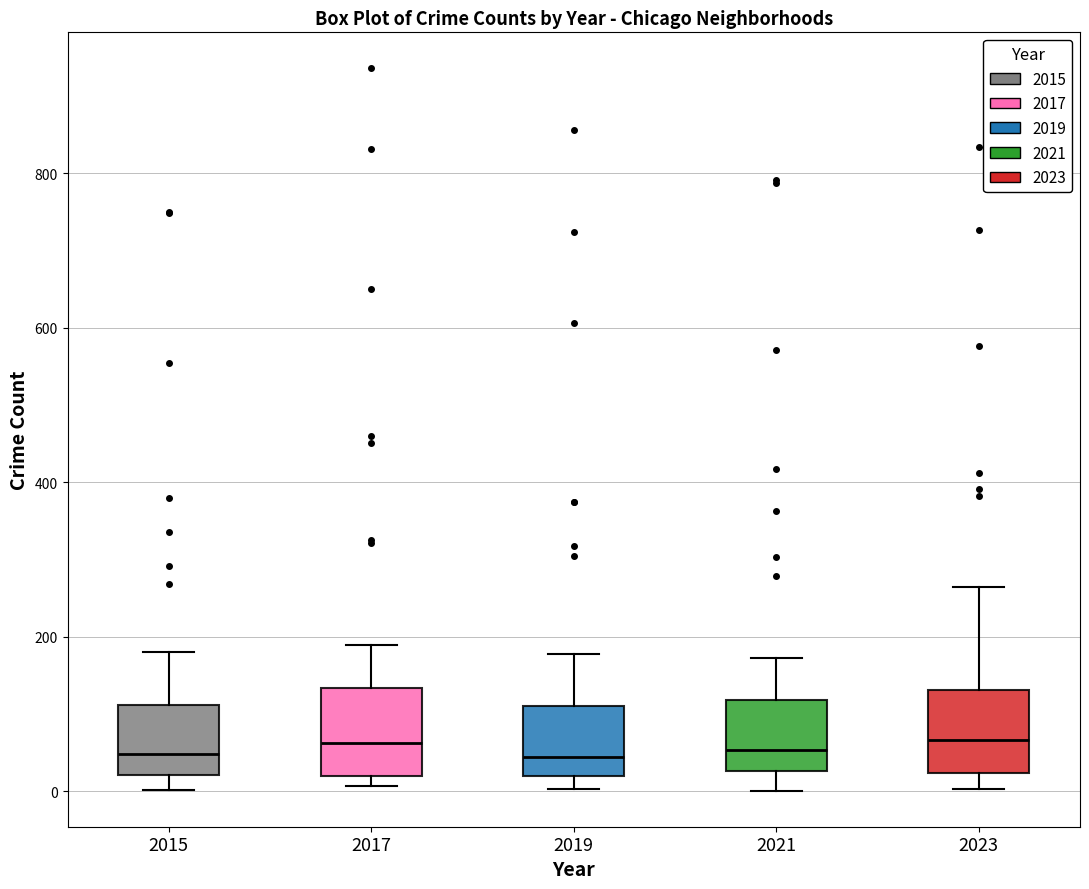

Where is the upper edge of the box at x = 2021 on the y-axis? The values are not printed on the chart, so give them approximately, as read against the axis.

120